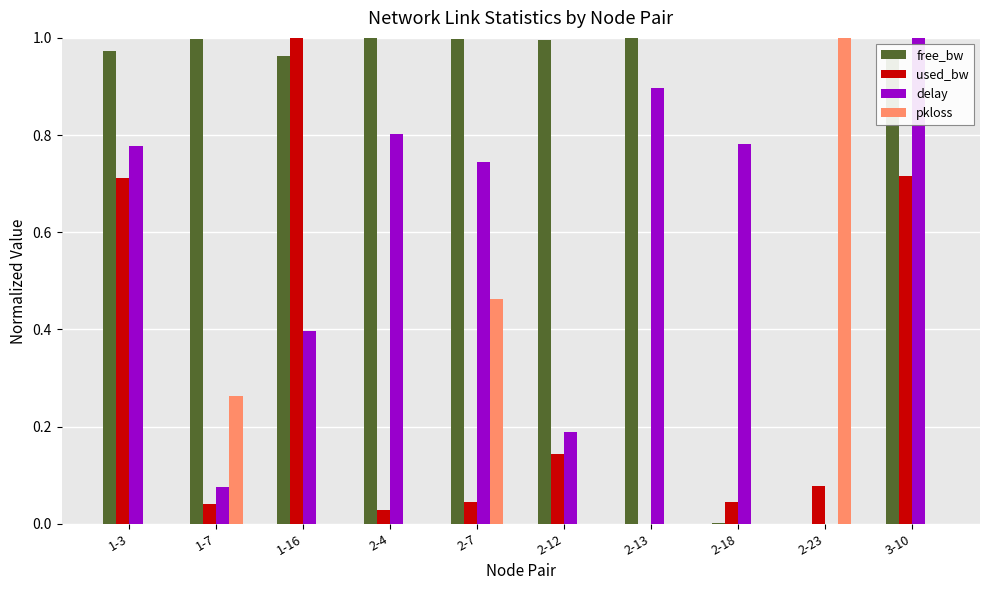

How many values in delay are above zero?

9